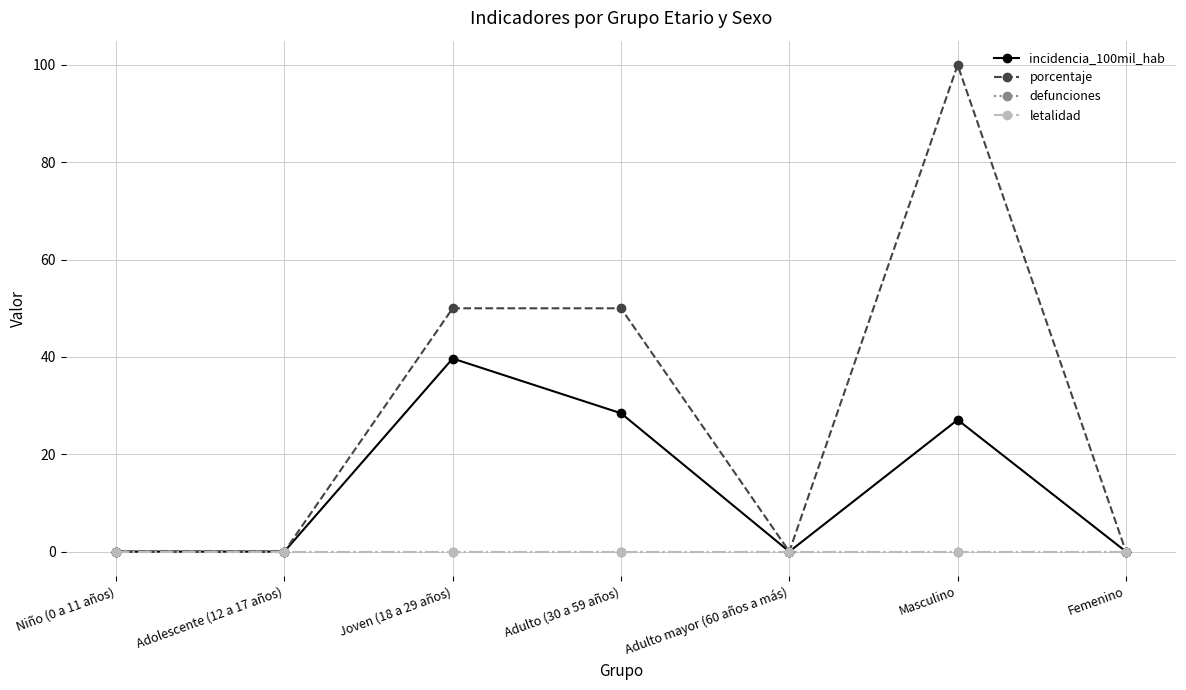

Reading left to right, transcribe all the data shown in this chart.

incidencia_100mil_hab: 0.0	0.0	39.7	28.4	0.0	27.1	0.0
porcentaje: 0.0	0.0	50.0	50.0	0.0	100.0	0.0
defunciones: 0.0	0.0	0.0	0.0	0.0	0.0	0.0
letalidad: 0.0	0.0	0.0	0.0	0.0	0.0	0.0